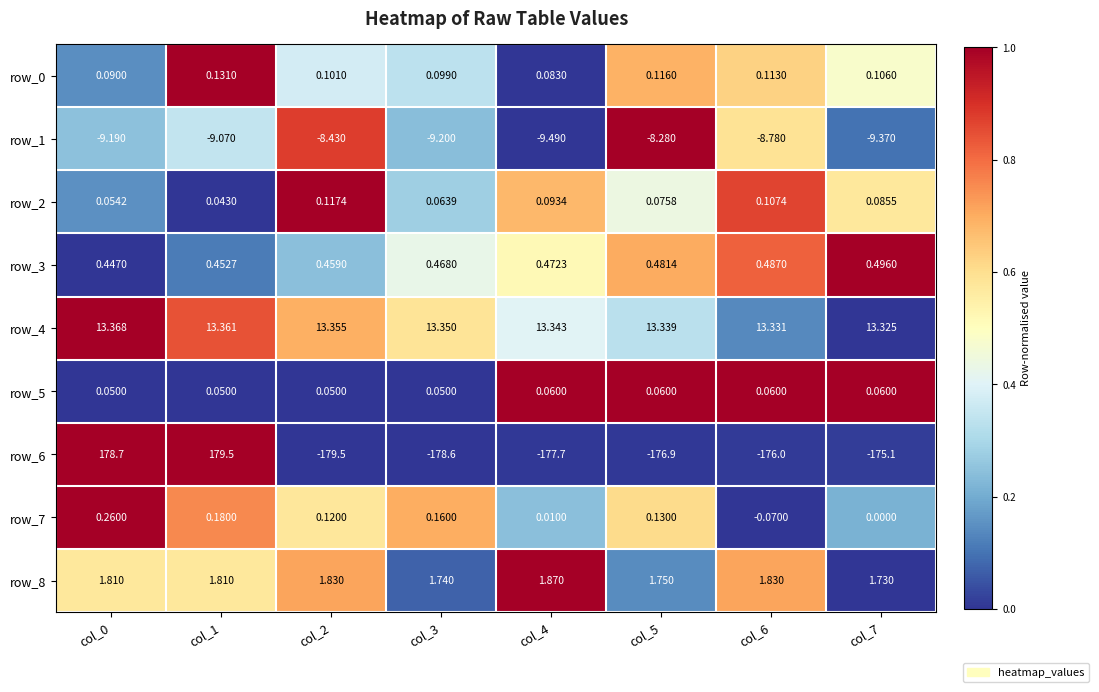

The value of row_5 at col_3 is 0.4. True or false?

False